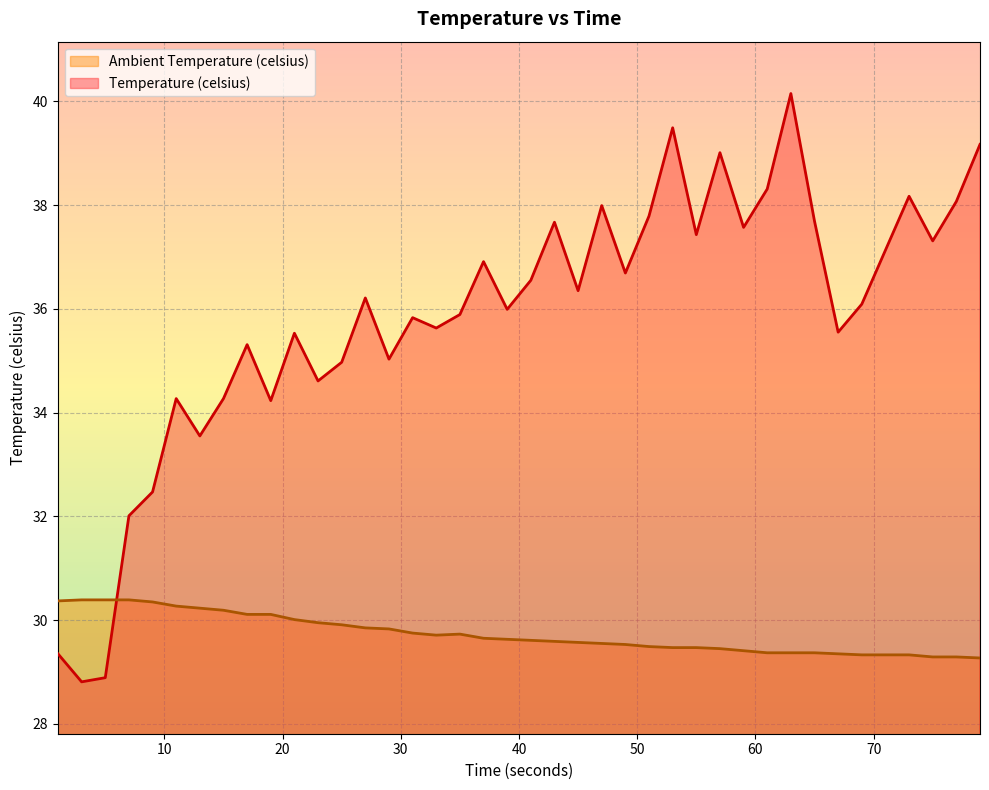

What position from the right is 57.0?

12